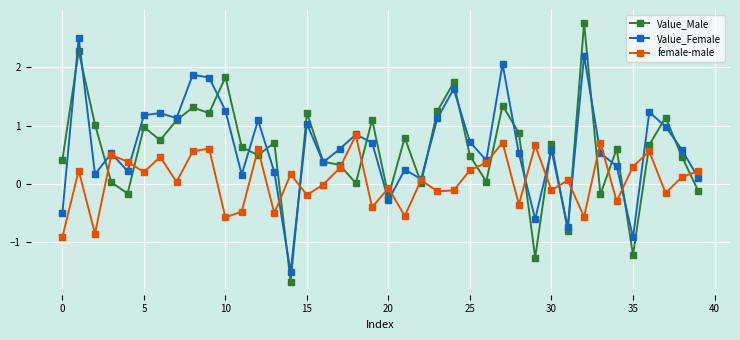

Which series has the widest spread of values?

Value_Male